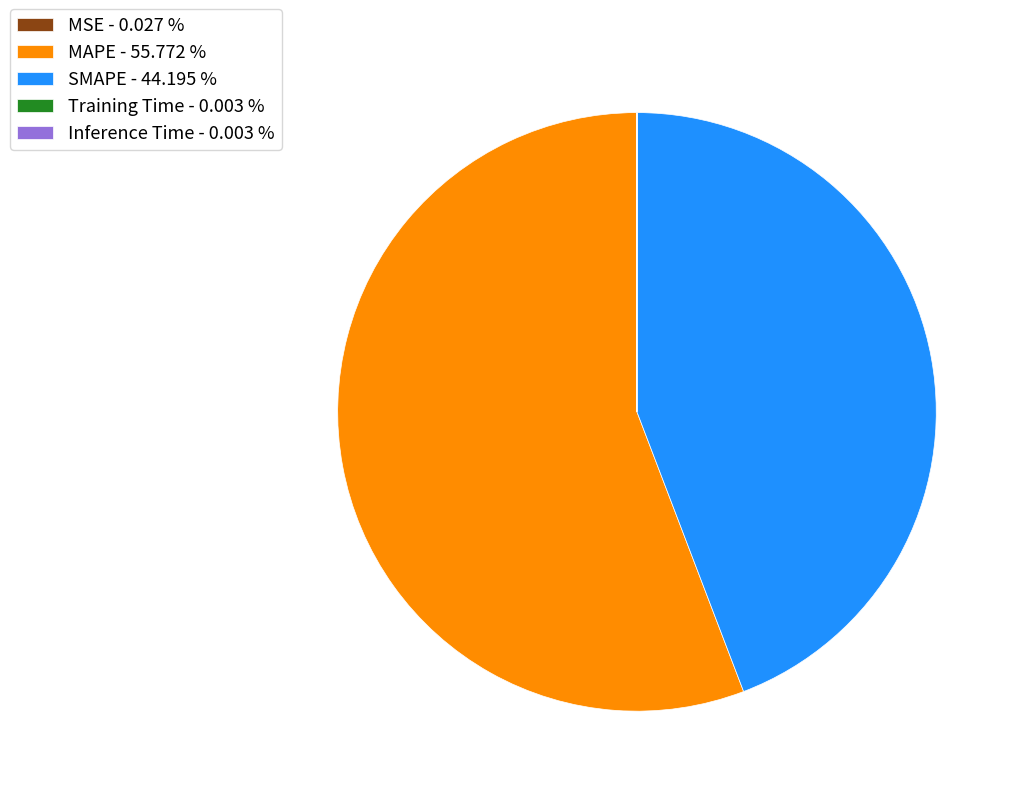

True or false: MAPE accounts for 56% of the total.

True